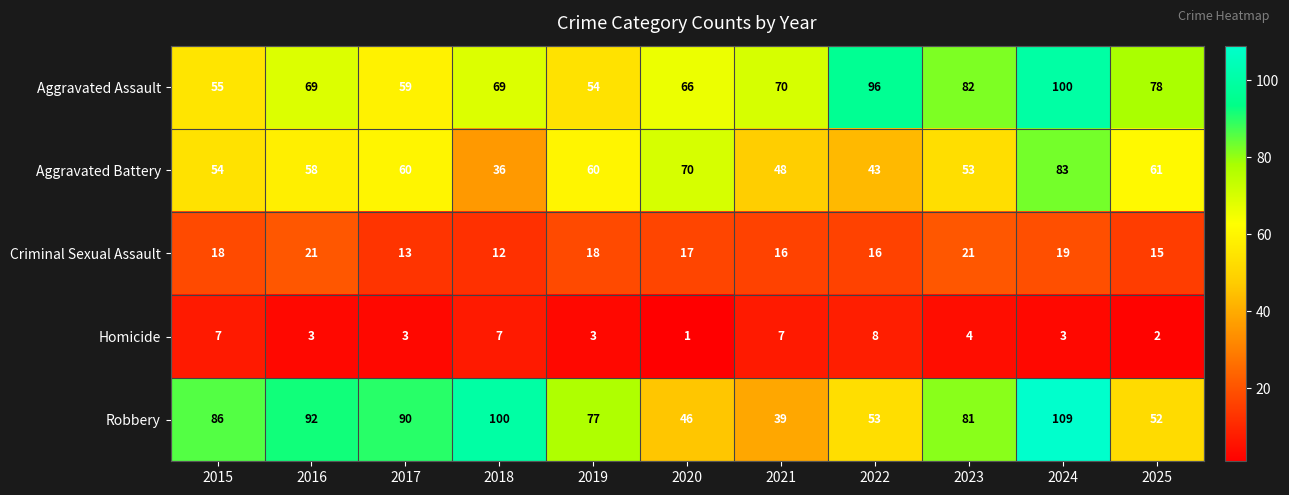

What is the total value across all series at 2024?

314